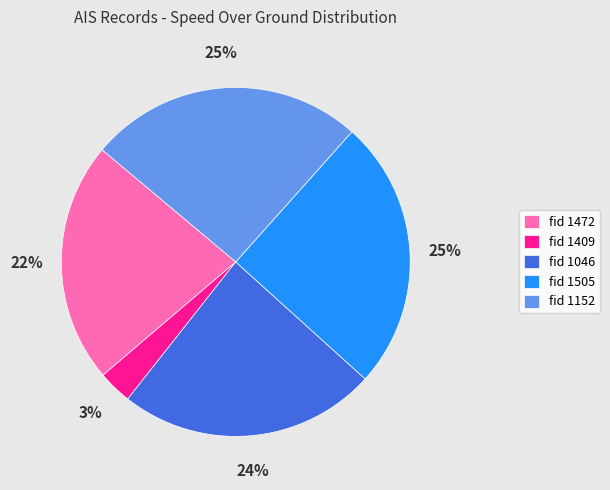

To the nearest percent, what is the difference between the largest and smallest slice percentages?

22%